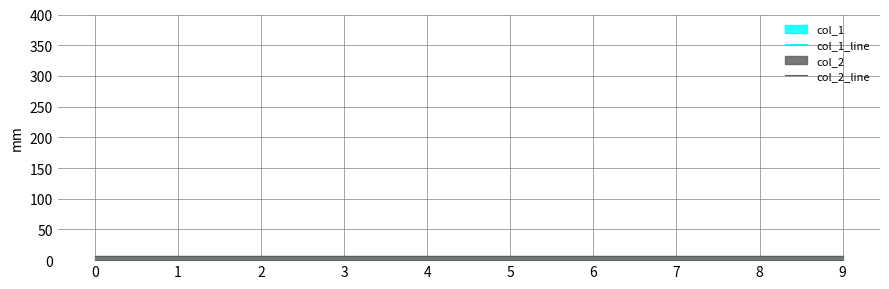

List the series in order of their overall mean, highest first.

col_2_line, col_1_line